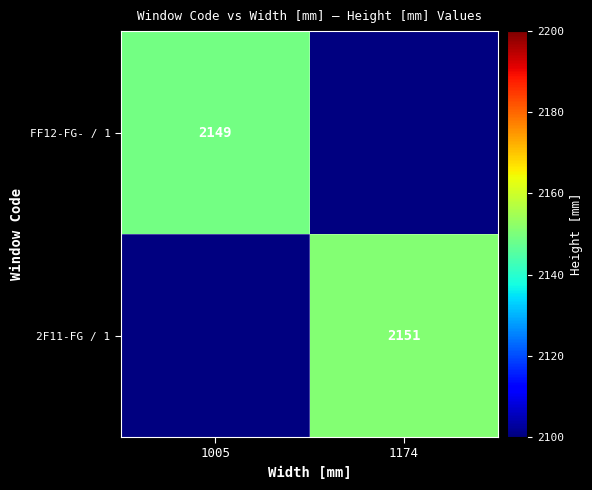

Is the value of FF12-FG- / 1 at 1005 greater than the value of 2F11-FG / 1 at 1174?

No